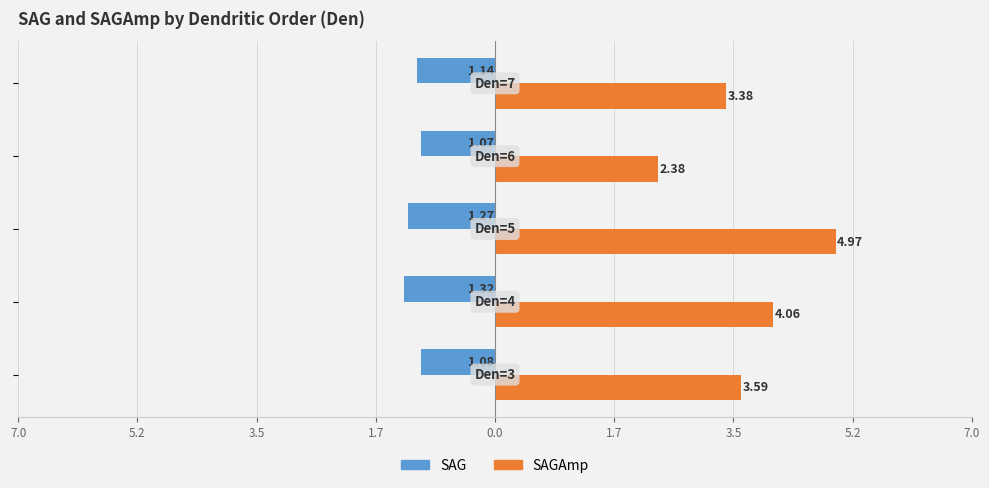

Reading left to right, transcribe all the data shown in this chart.

SAG: -1.1	-1.3	-1.3	-1.1	-1.1
SAGAmp: 3.6	4.1	5.0	2.4	3.4